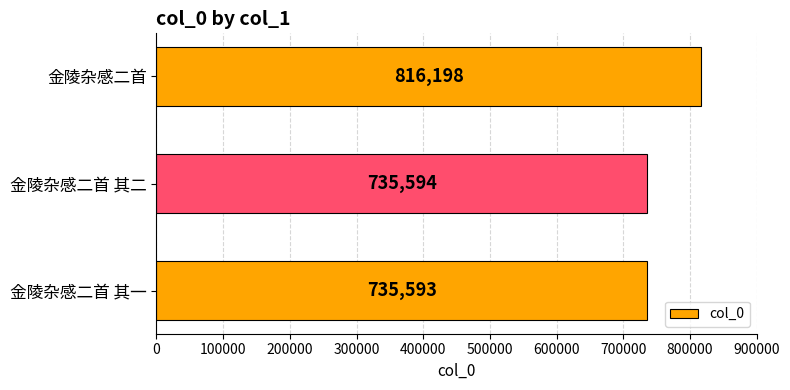

Which category has the highest value across all series?

金陵杂感二首